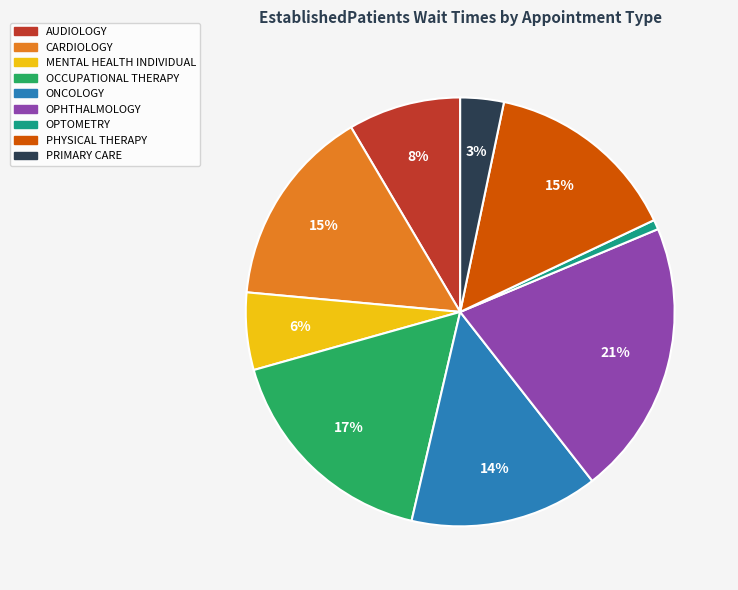

Between AUDIOLOGY and OPHTHALMOLOGY, which is larger?

OPHTHALMOLOGY